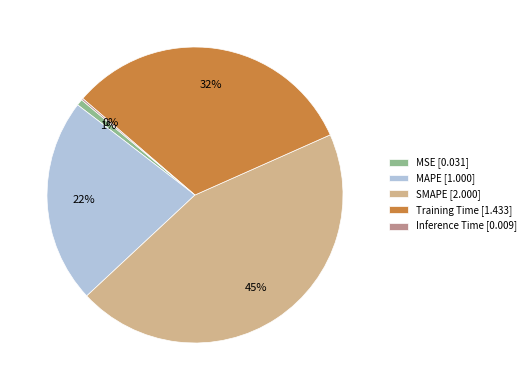

Is there any slice that represents more than half of the pie?

No